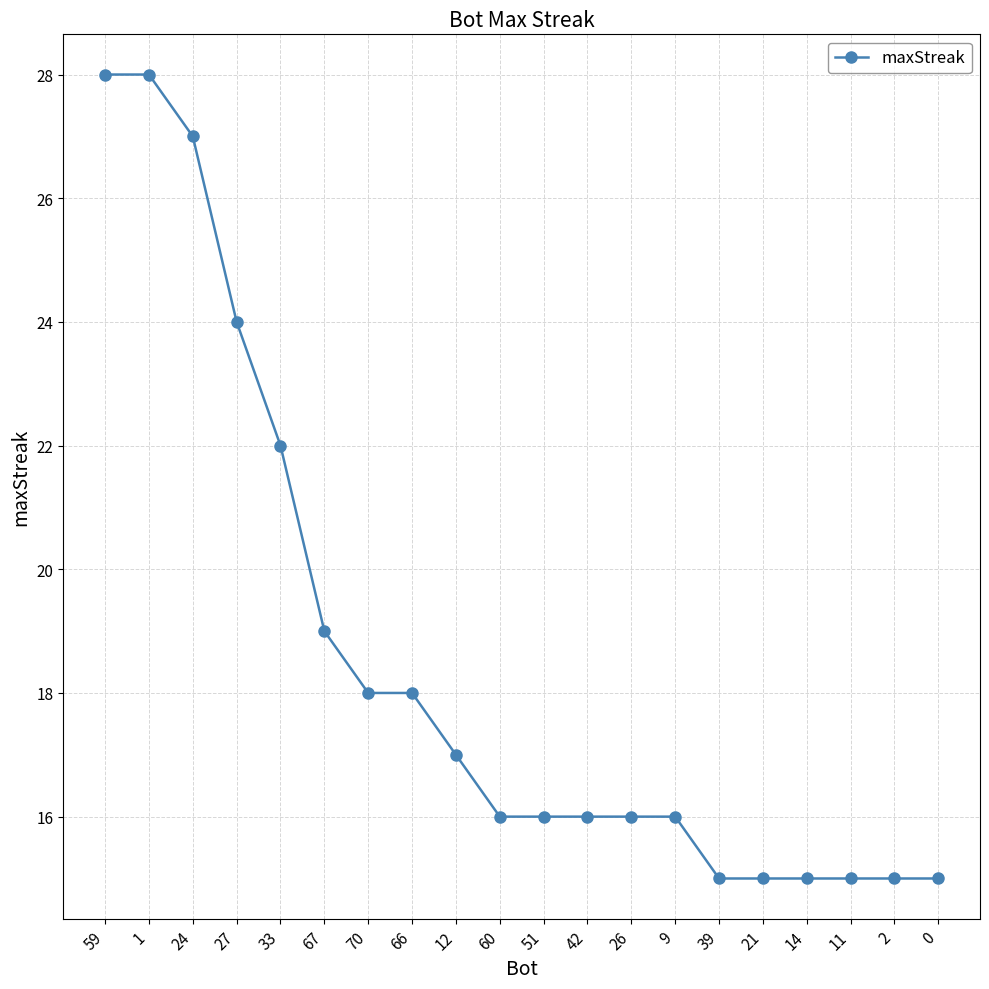

Approximately how many times larger is the value at 66 compared to 70?

1.0